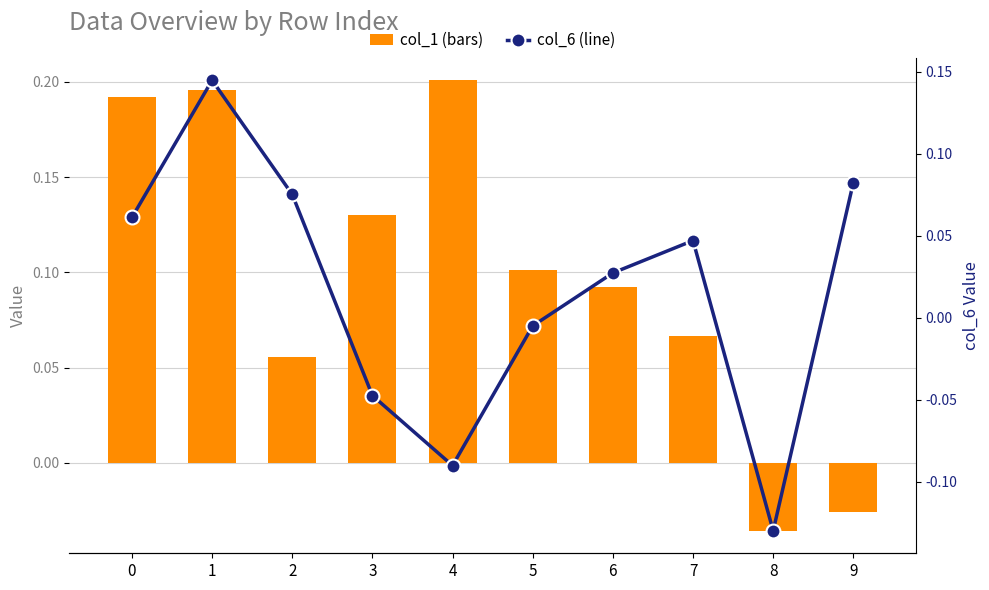

What is the difference between the maximum and minimum values in the col_6 (line) series?

0.3